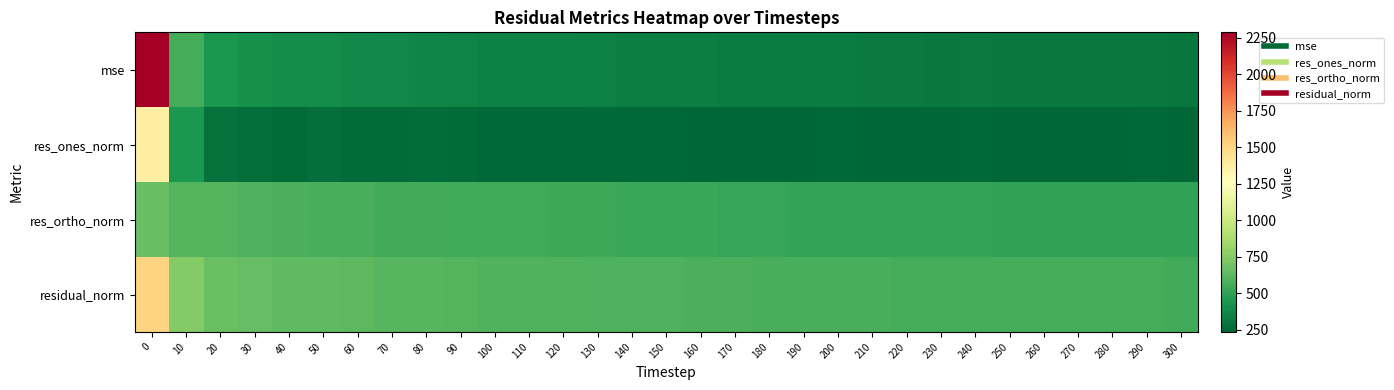

At 260, list the series in order from smallest to largest.

res_ones_norm, mse, res_ortho_norm, residual_norm